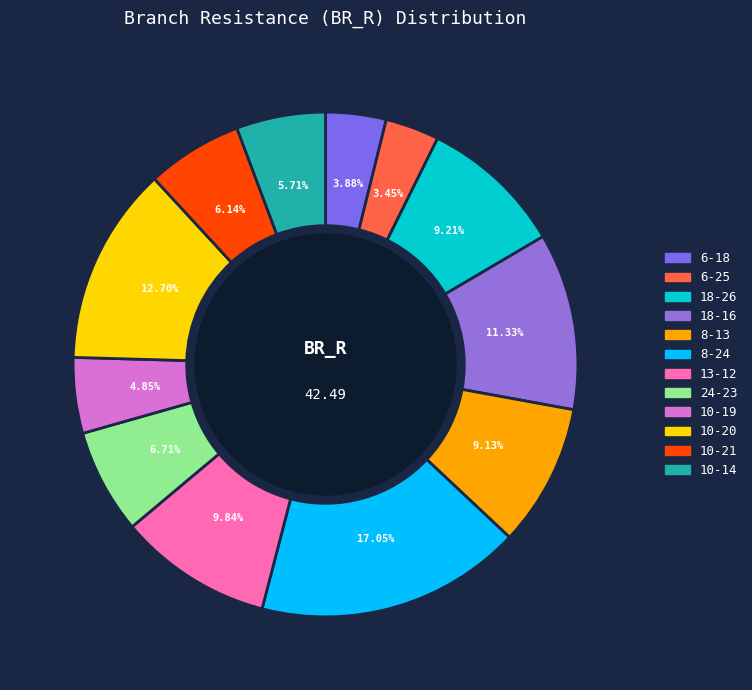

Approximately how many times larger is the value at 8-24 compared to 8-13?

1.9